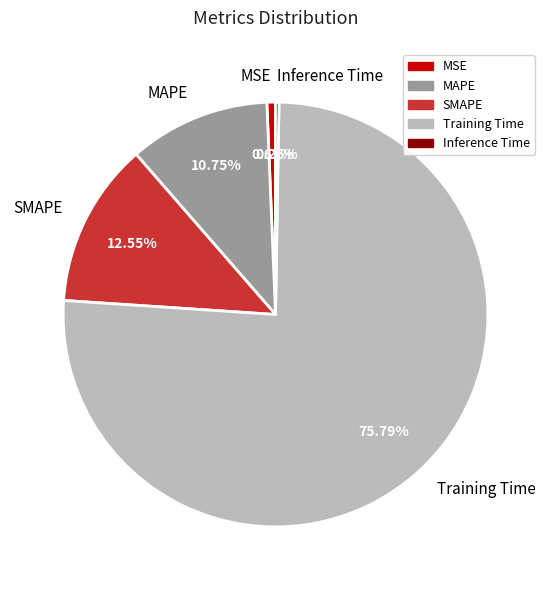

Which has a higher value, Training Time or MSE?

Training Time